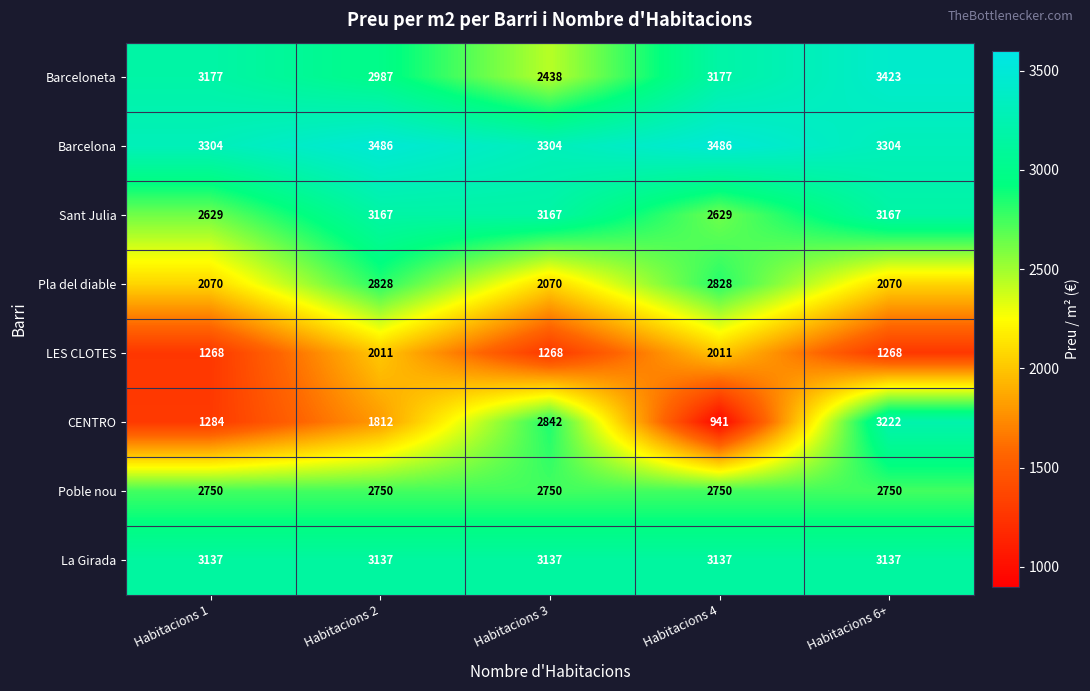

At Habitacions 1, list the series in order from smallest to largest.

LES CLOTES, CENTRO, Pla del diable, Sant Julia, Poble nou, La Girada, Barceloneta, Barcelona